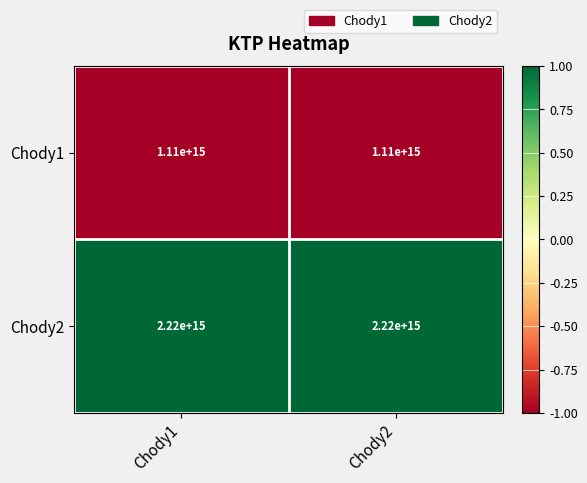

List the series in order of their peak value, highest first.

Chody2, Chody1